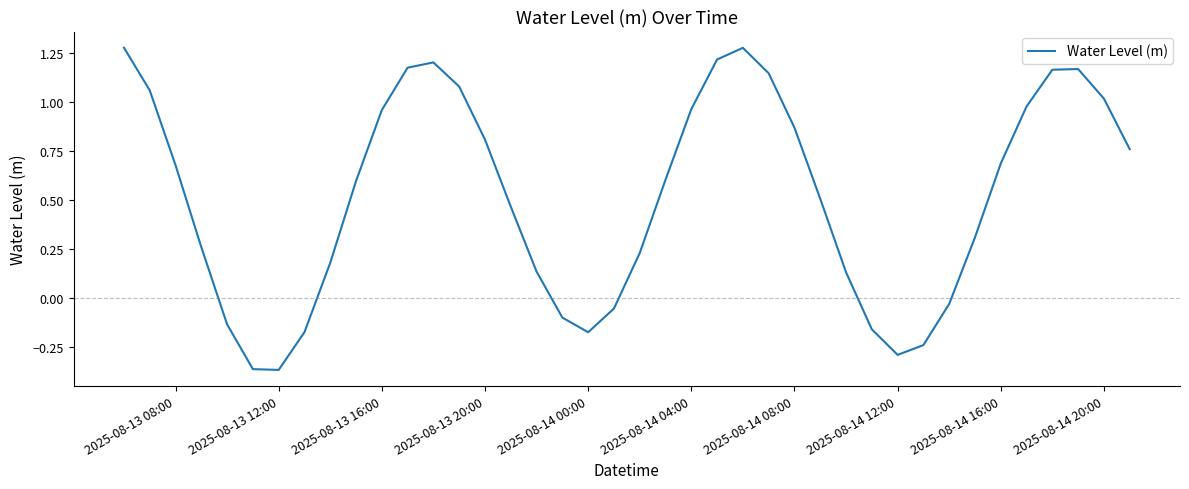

What is the difference between the maximum and minimum values?

1.6